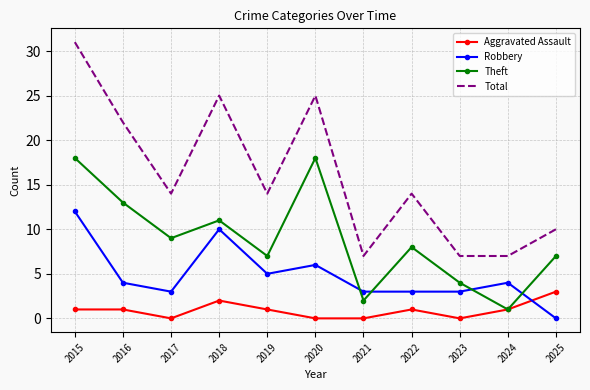

What is the total value across all series at 2019?

27